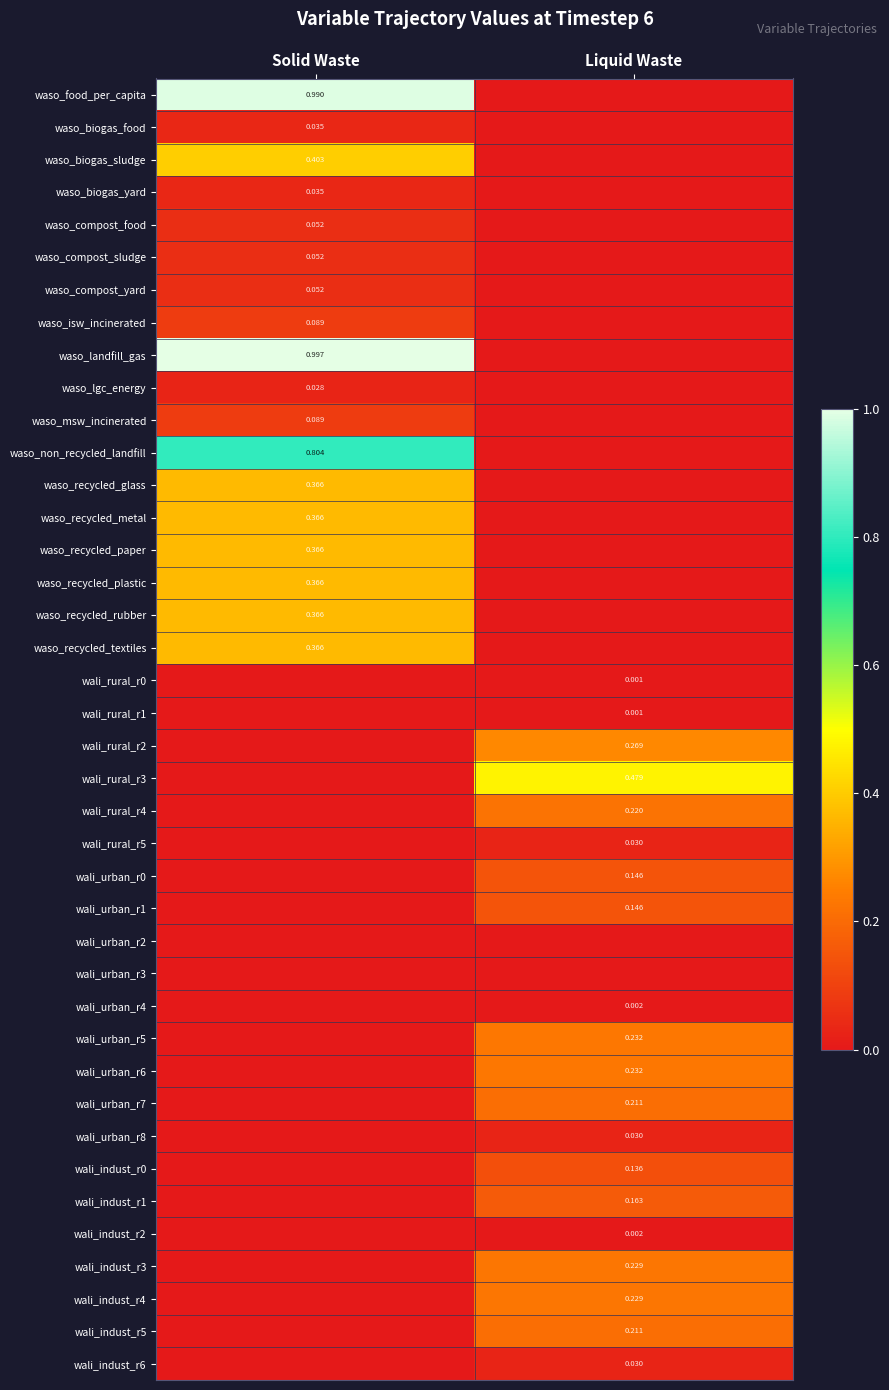

At which category does the chart reach its peak across all series?

Solid Waste